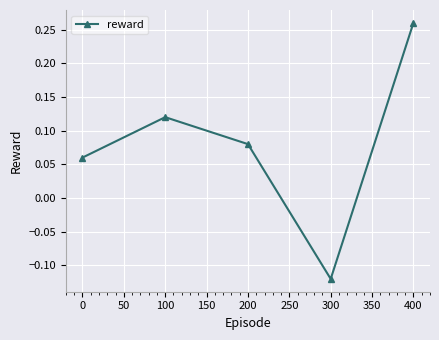

How many points are lower than both their immediate neighbors (excluding endpoints)?

1